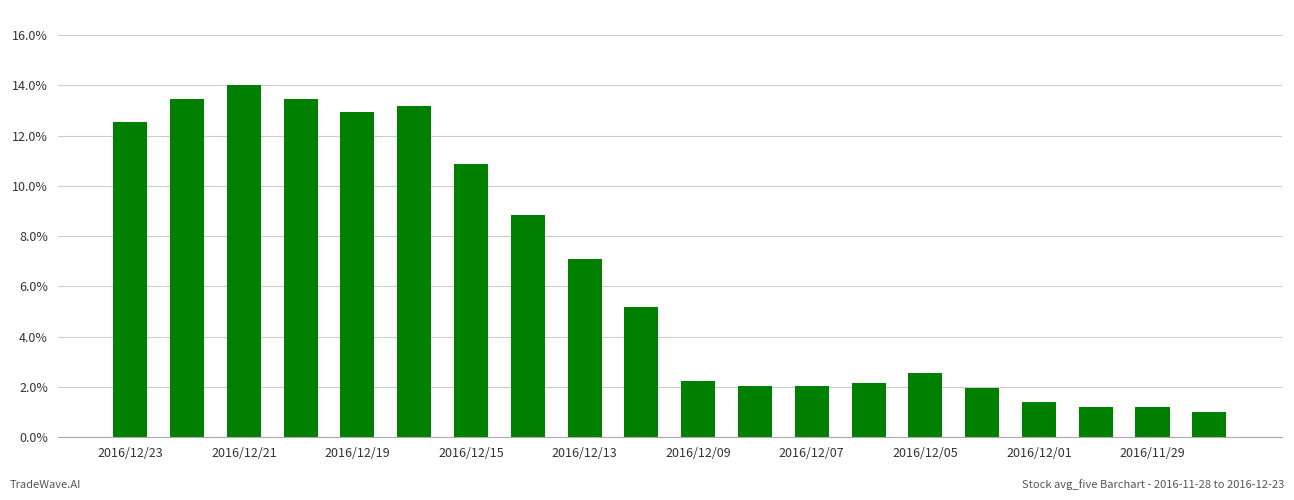

Does the chart contain any negative values?

No